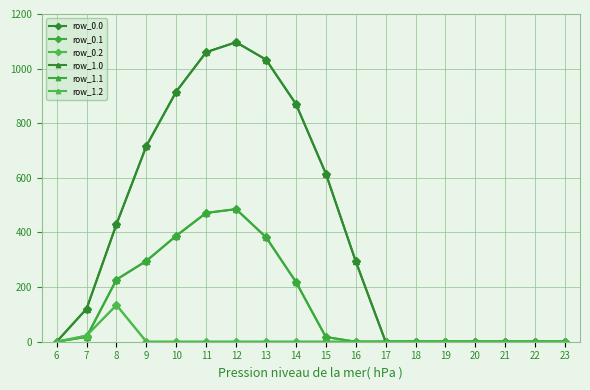

Between 15 and 6, which is larger?

15